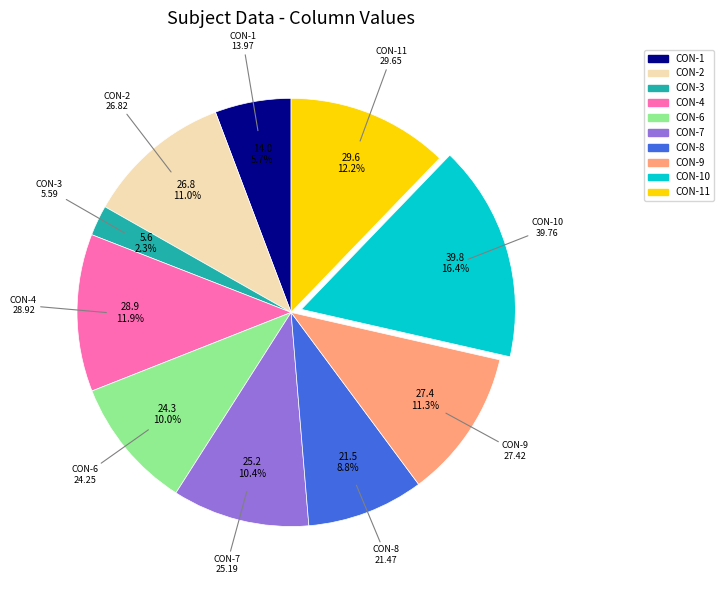

Does any single category account for the majority?

No